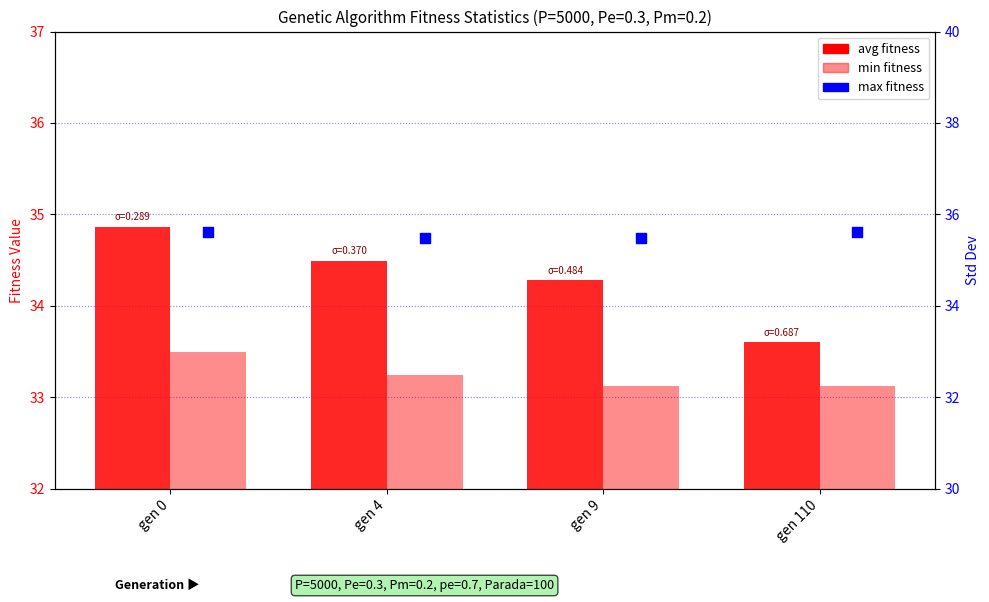

Is the value of avg at gen 0 greater than the value of max at gen 0?

No